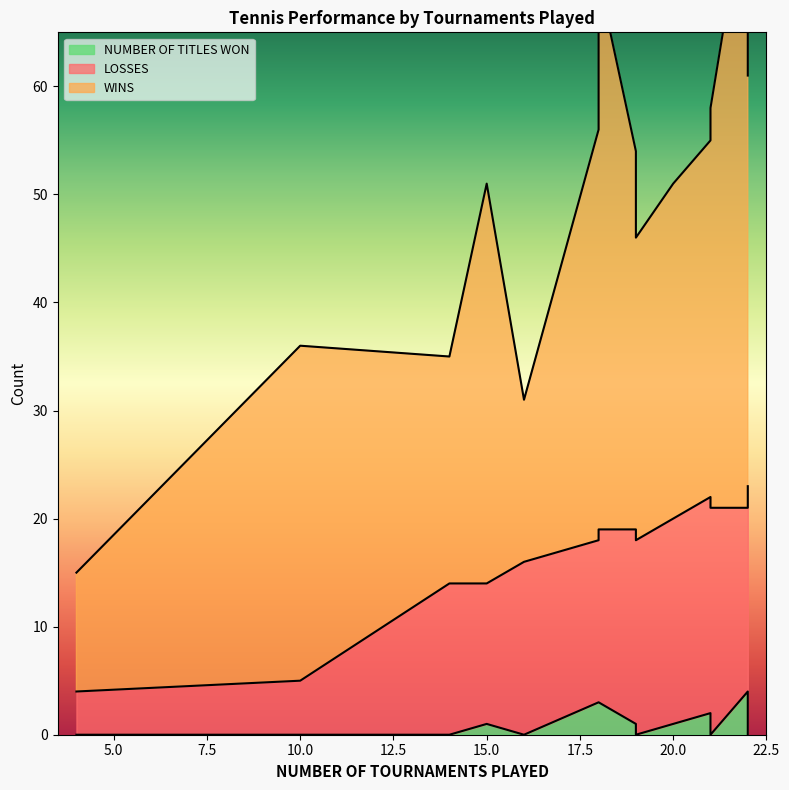

What is the value of the WINS point at the 6th from the left?

38